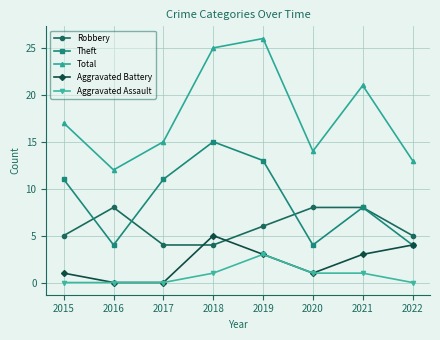

What is the value of the Aggravated Assault point at the 4th from the left?

1